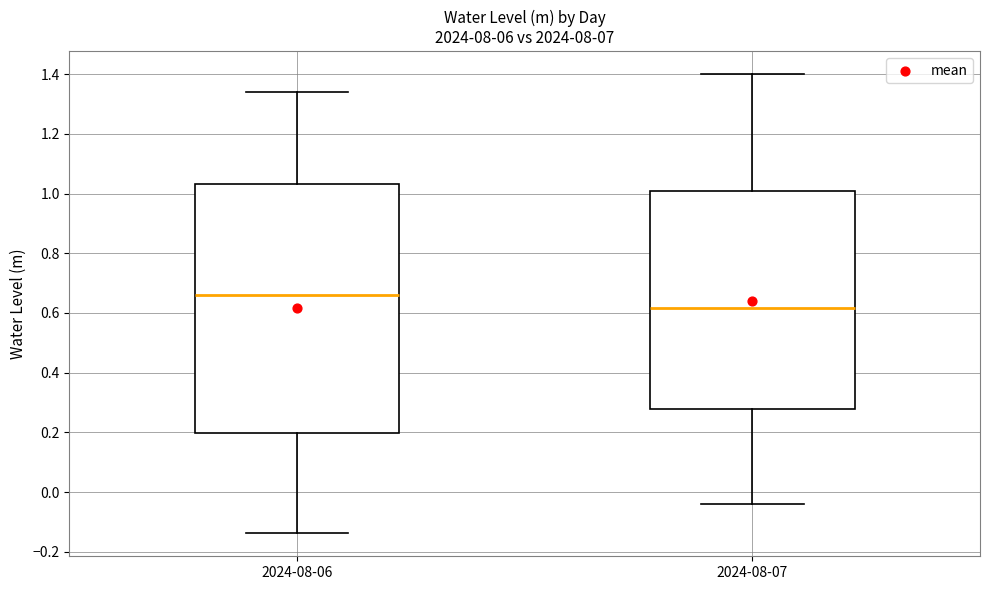

Which box's median line is the lowest?

2024-08-07